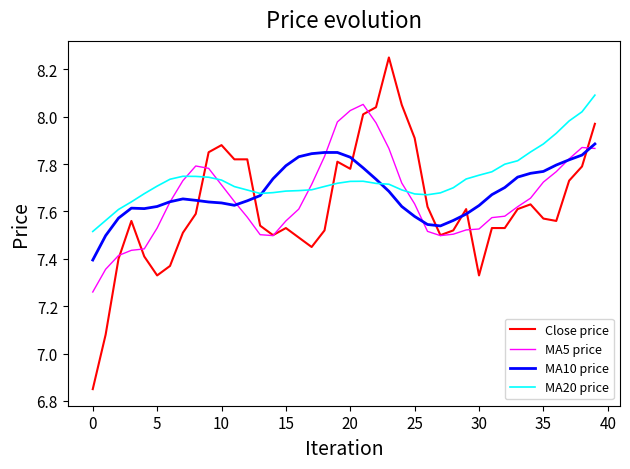

After their last crossing, which series has the higher values: MA20 price or MA5 price?

MA20 price